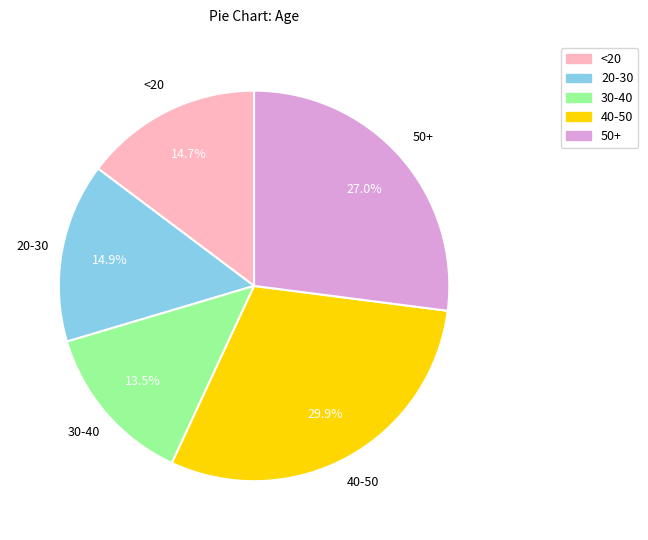

Does 30-40 account for over 50% of the chart?

No